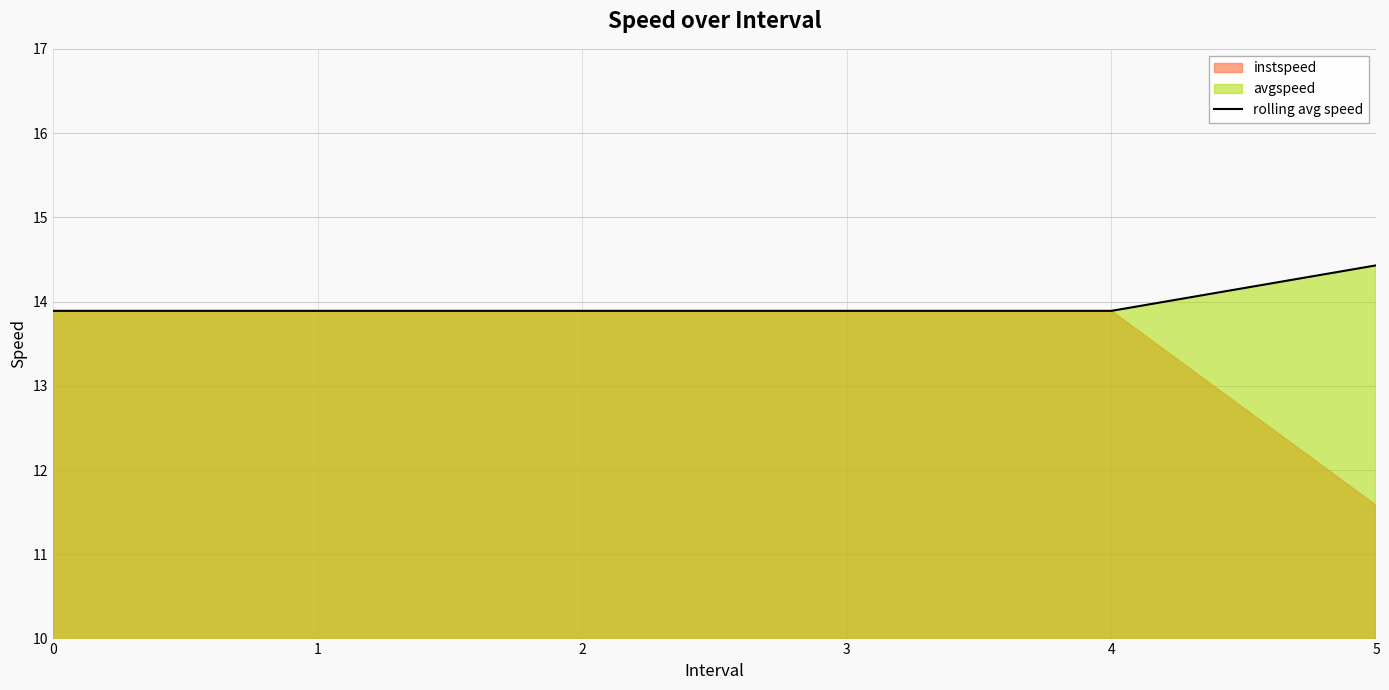

What is the average value?

14.0